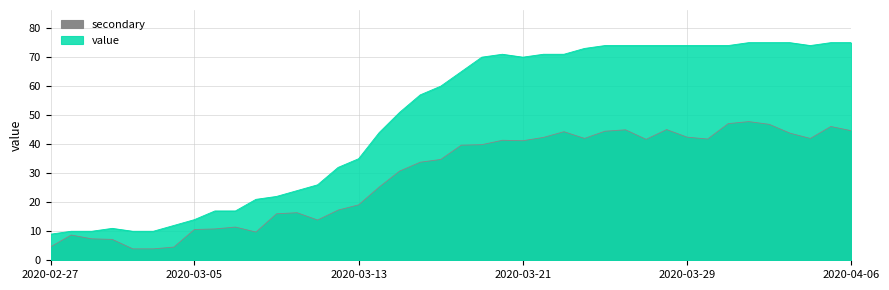

Is it true that the value at 2020-03-23 is 110?

False